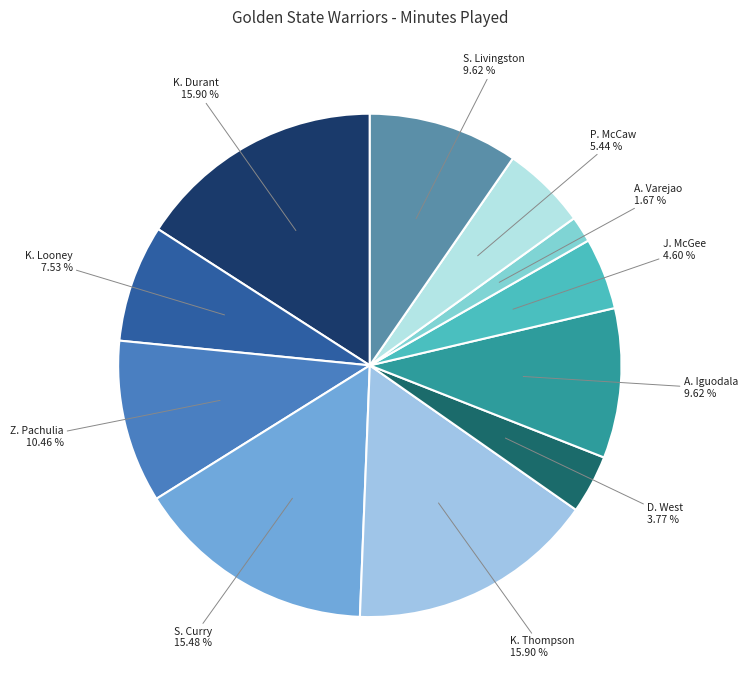

Do A. Varejao and K. Thompson together represent more than half of the pie?

No